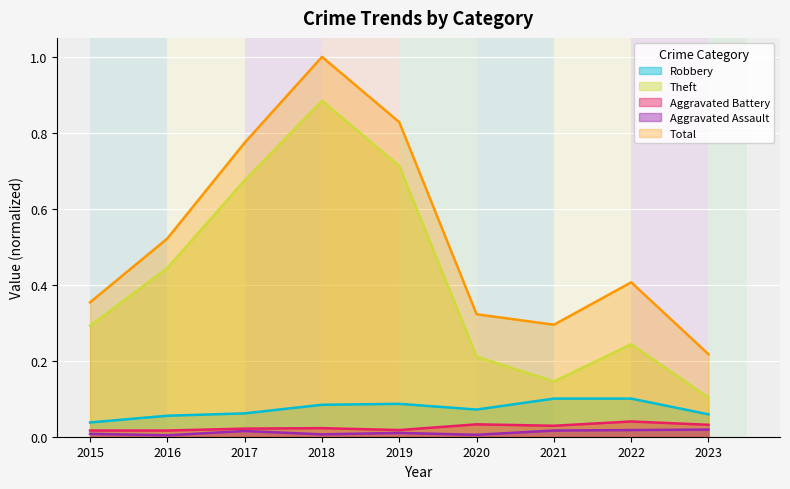

Is it true that Aggravated Assault equals 0.0 at 2020?

False